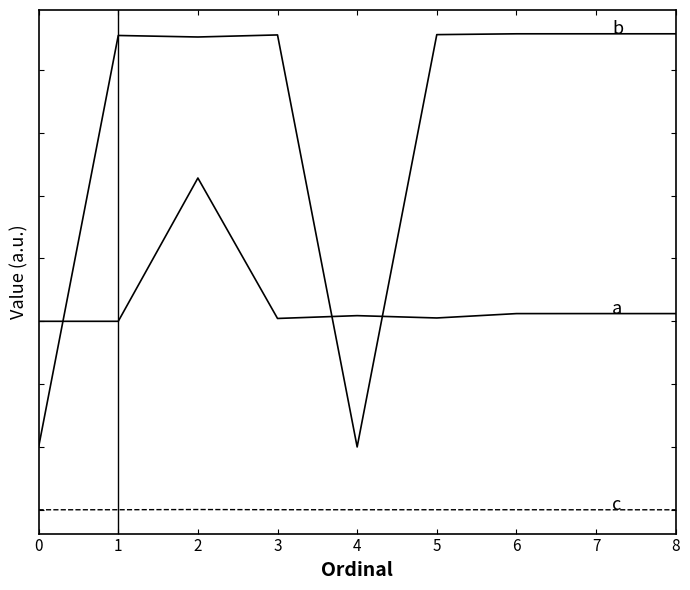

Does the chart display data point markers on the line(s)?

No